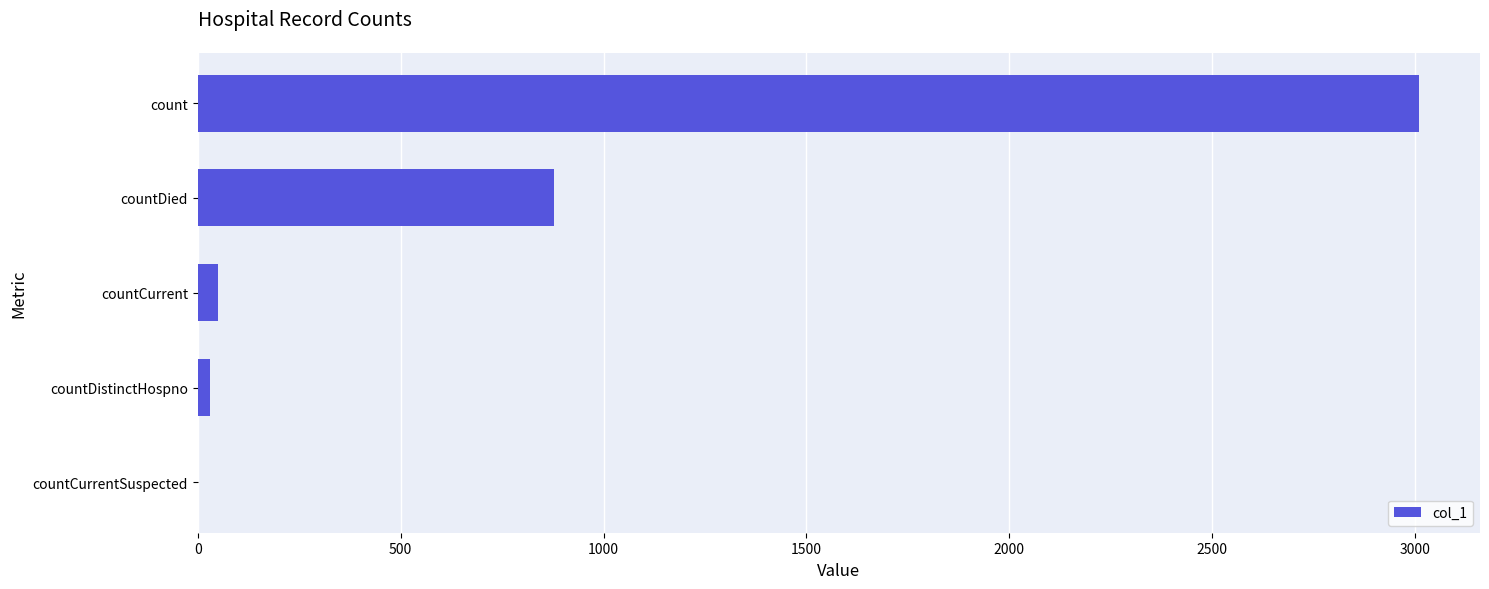

Where is the data nearest to the value 1504?

countDied